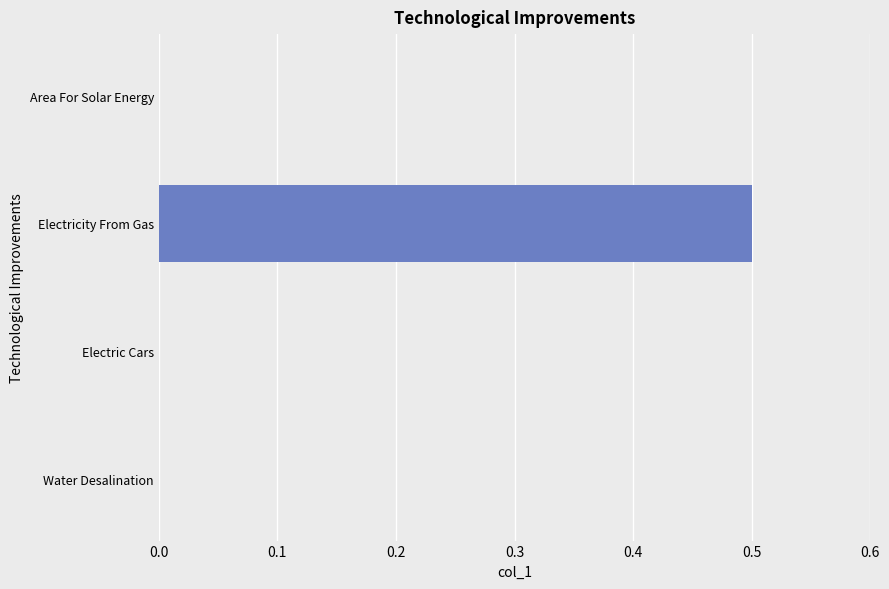

Count the values in the range 0 to 1.

4